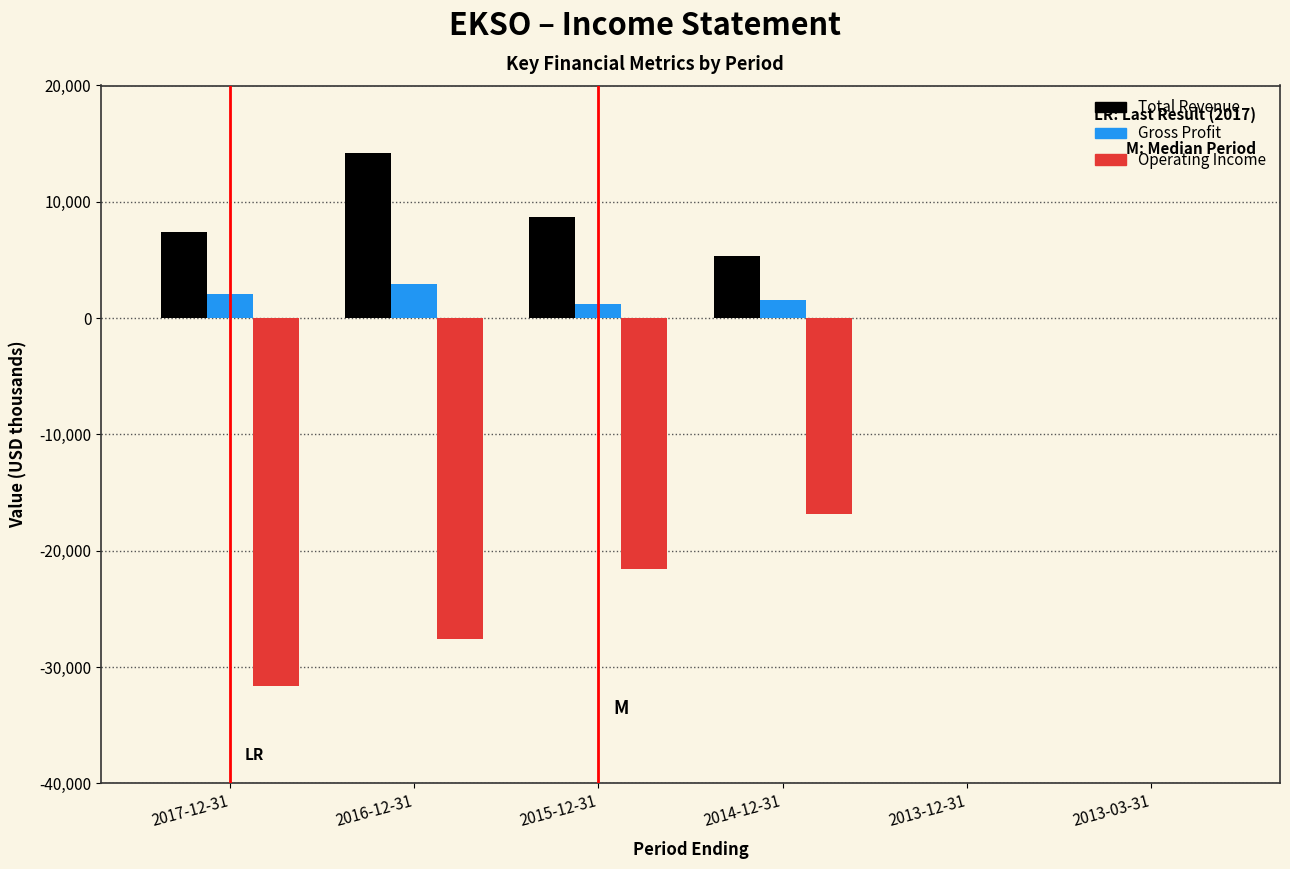

Reading right to left, extract all data points from this chart.

Total Revenue: 2013-03-31=0	2013-12-31=0	2014-12-31=5300	2015-12-31=8700	2016-12-31=14200	2017-12-31=7400
Gross Profit: 2013-03-31=0	2013-12-31=0	2014-12-31=1600	2015-12-31=1200	2016-12-31=2900	2017-12-31=2100
Operating Income: 2013-03-31=0	2013-12-31=0	2014-12-31=-16800	2015-12-31=-21600	2016-12-31=-27600	2017-12-31=-31600